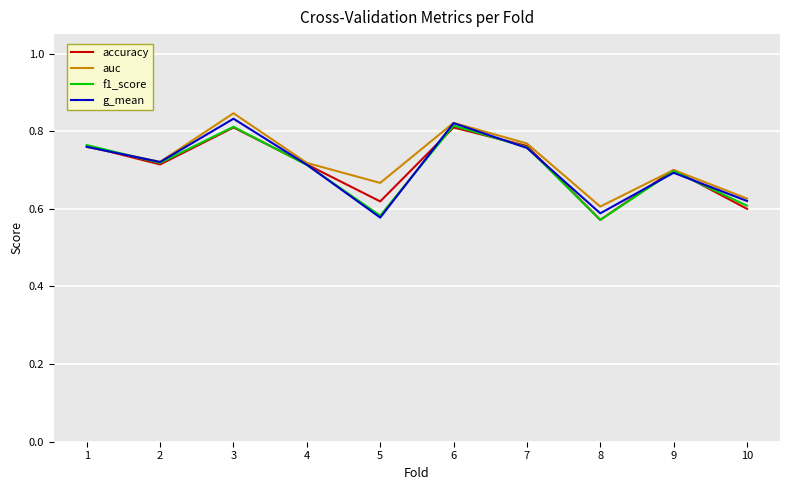

Which series changed the most between 3 and 8?

g_mean